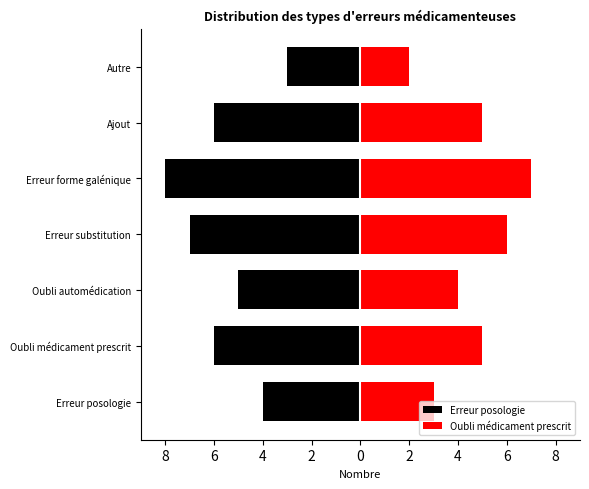

Reading left to right, list all the values displayed in this chart.

Erreur posologie: -4	-6	-5	-7	-8	-6	-3
Oubli médicament prescrit: 3	5	4	6	7	5	2